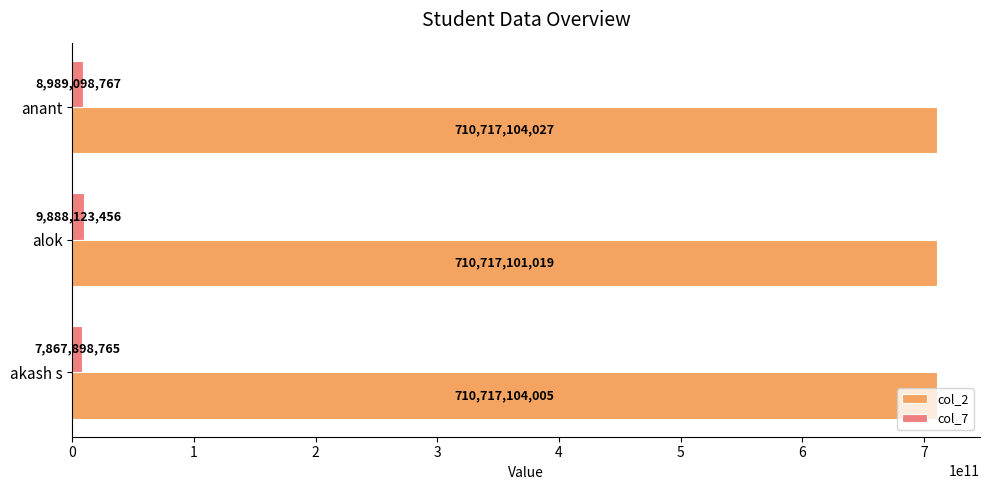

Read the col_7 value at akash s.

7867898765